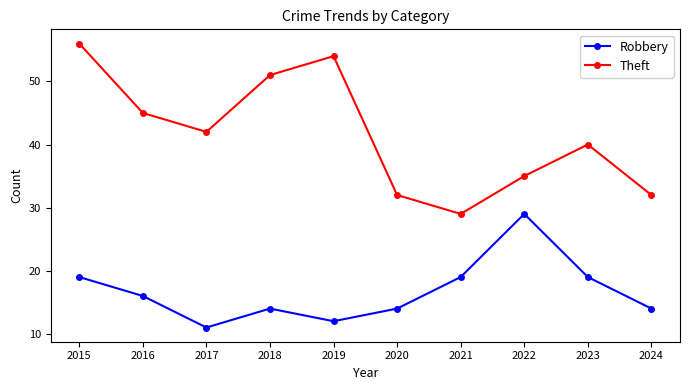

True or false: Theft has a value of 45 at 2016.

True